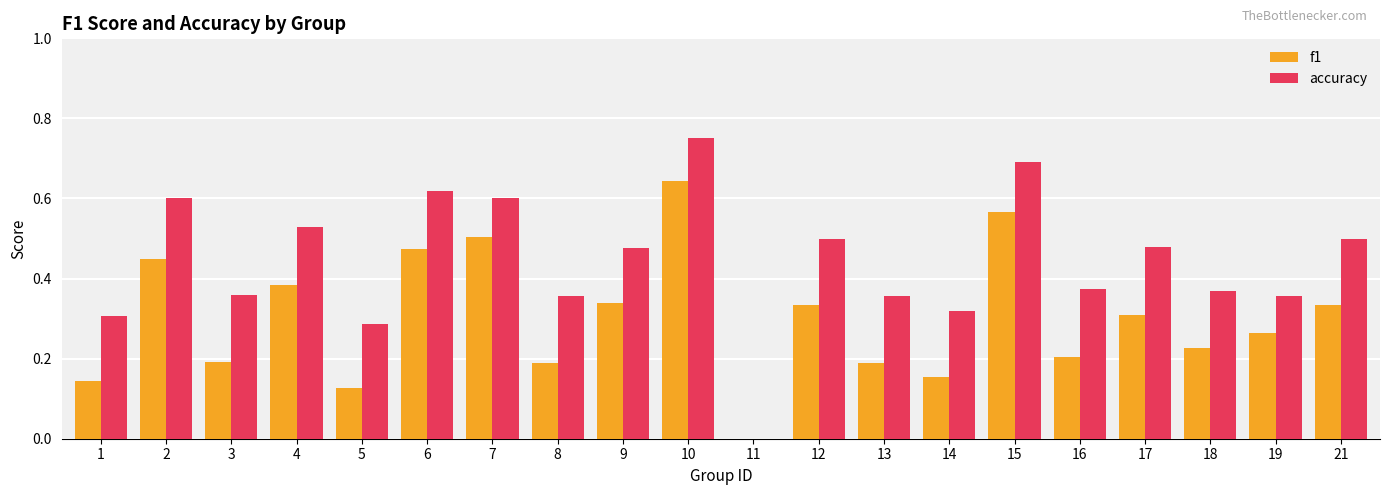

What is the sum of the accuracy values at 12 and 9?

1.0